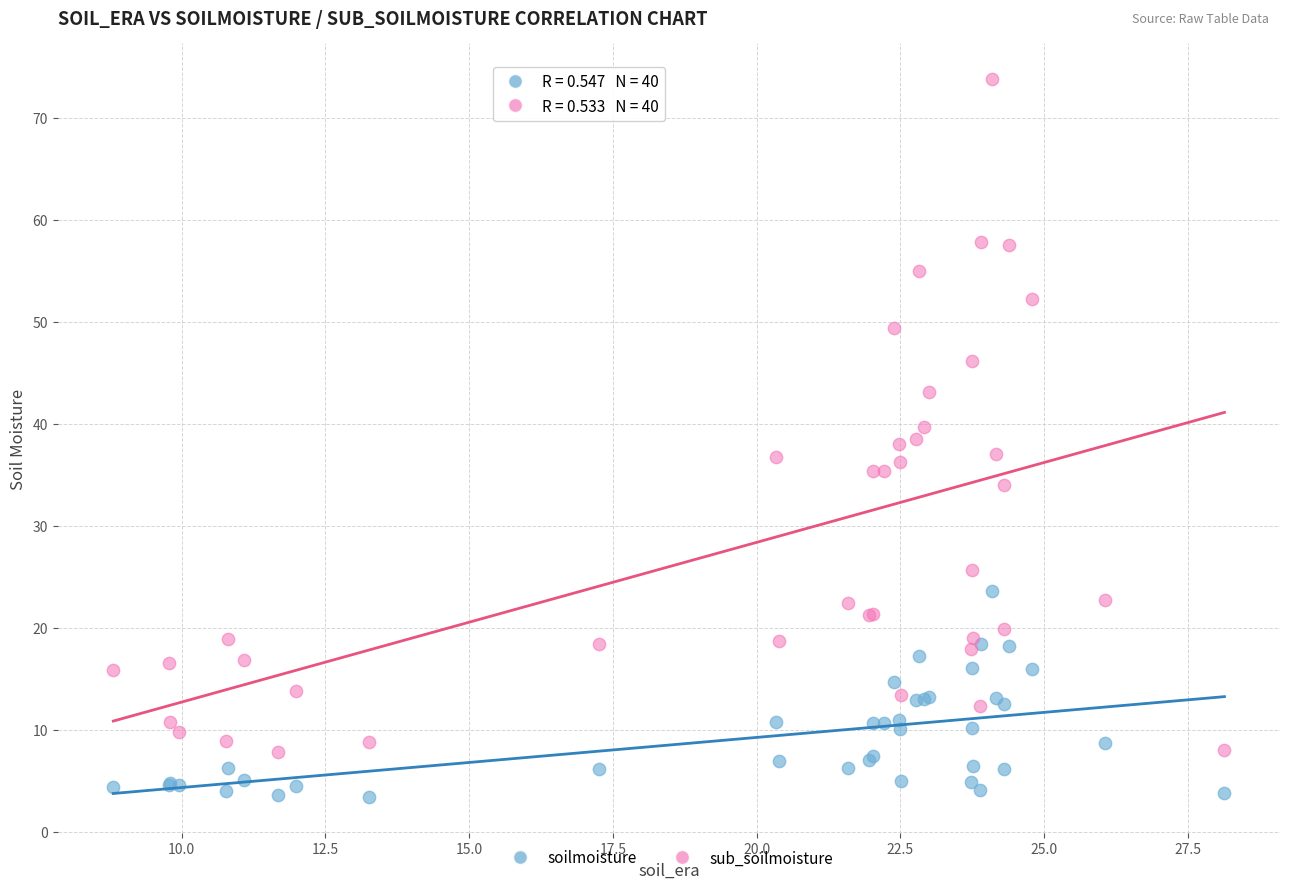

Which series reaches the minimum Y coordinate?

soilmoisture